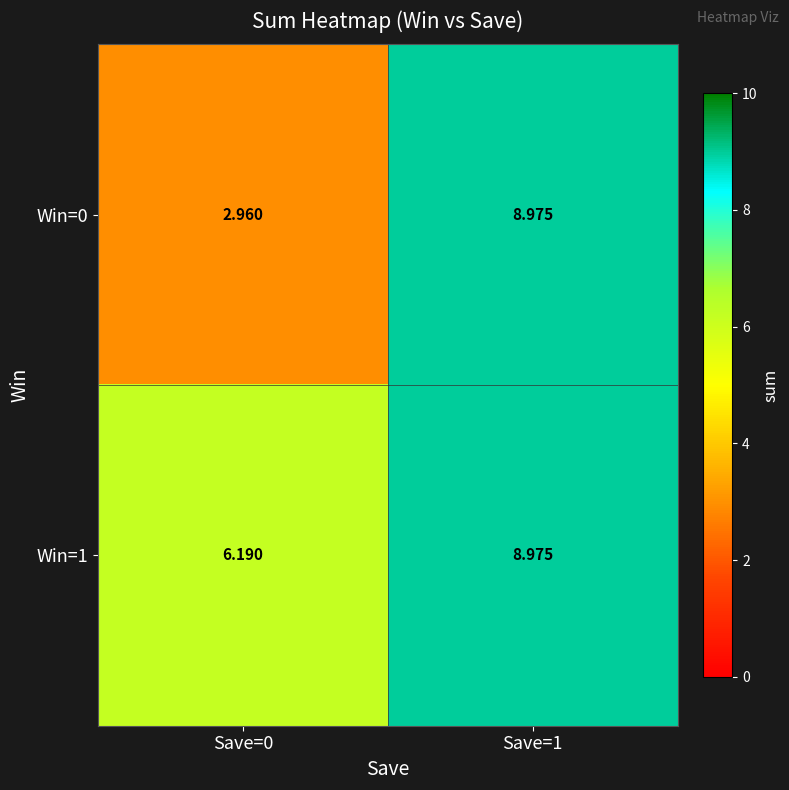

Is the value of Win=0 at Save=0 greater than the value of Win=1 at Save=1?

No